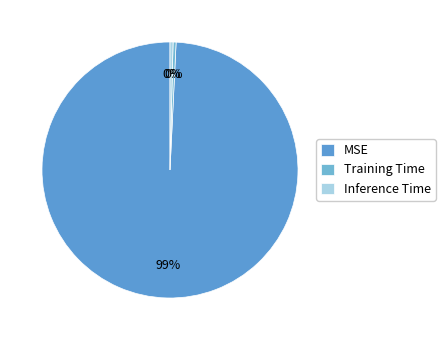

Which category has the biggest portion of the pie?

MSE